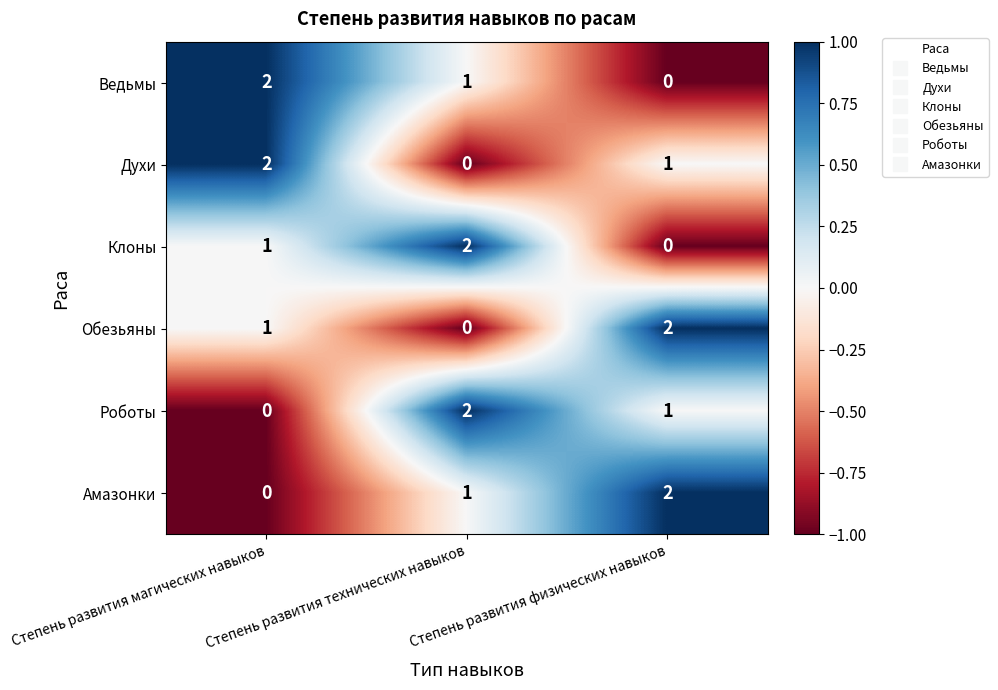

What is the sum of the Ведьмы values at Степень развития магических навыков and Степень развития технических навыков?

3